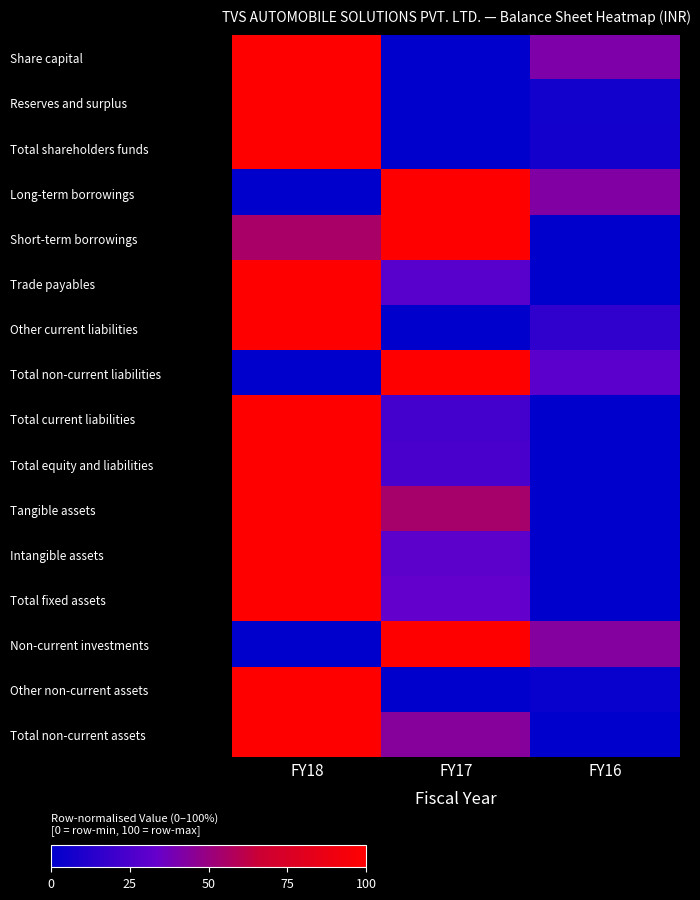

Rank the series by their maximum value, from highest to lowest.

Share capital, Reserves and surplus, Total shareholders funds, Long-term borrowings, Short-term borrowings, Trade payables, Other current liabilities, Total non-current liabilities, Total current liabilities, Total equity and liabilities, Tangible assets, Intangible assets, Total fixed assets, Non-current investments, Other non-current assets, Total non-current assets